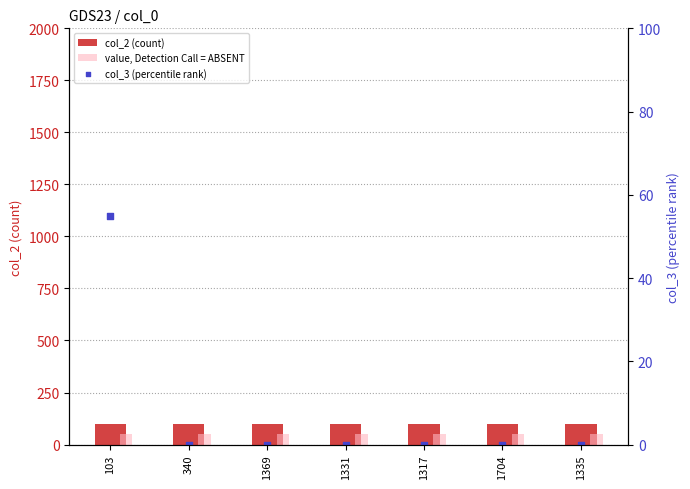

Which series has the widest spread of Y values?

col_3 (percentile rank)